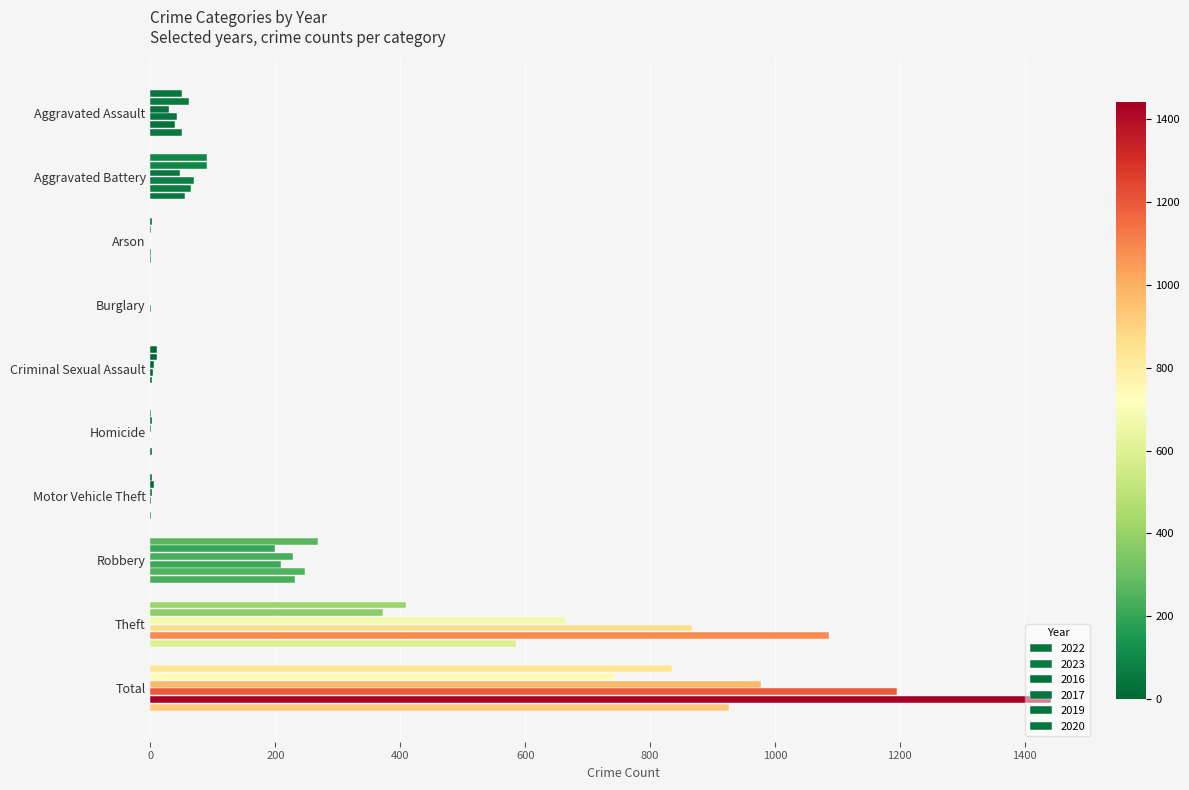

Where is 2016 nearest to the value 489?

Theft